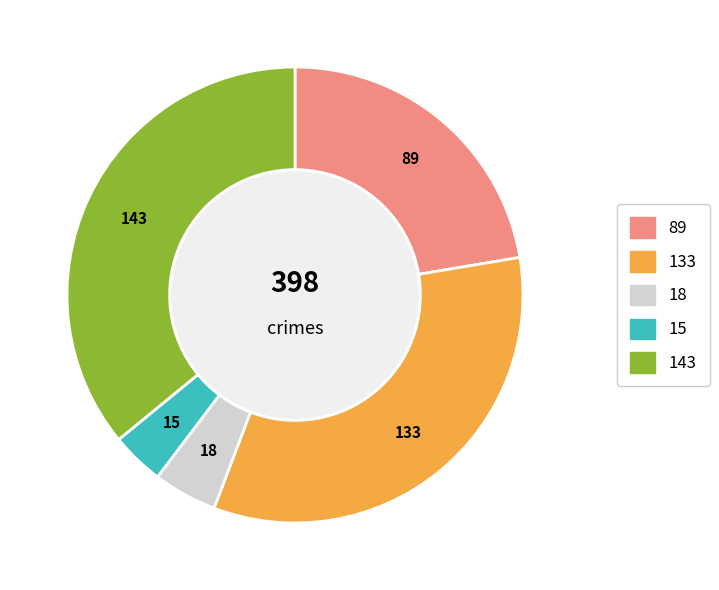

Is there a majority slice in this chart?

No